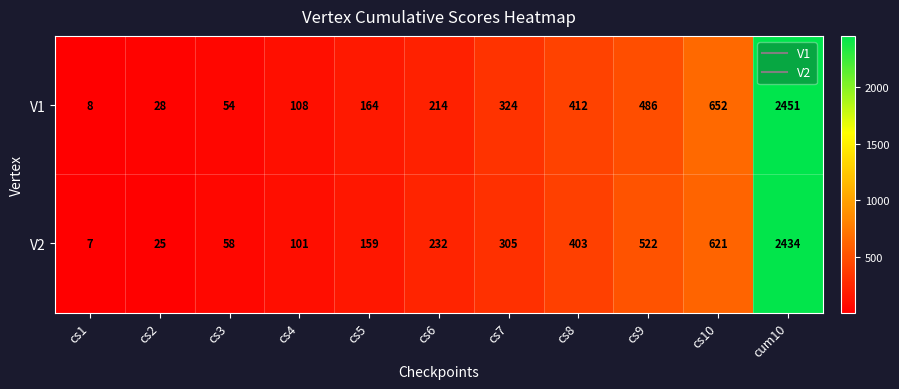

What is the difference between the second highest and minimum values in the V1 series?

644